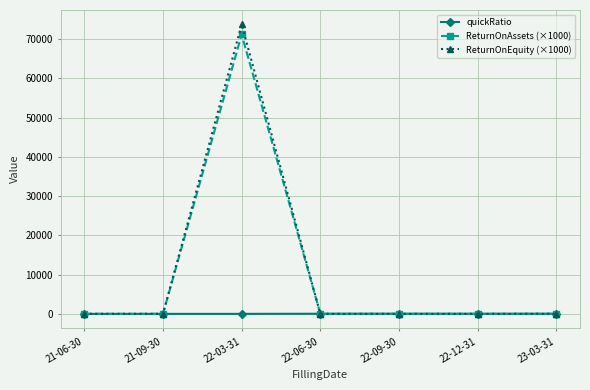

Where does the ReturnOnAssets (×1000) series first go above 3?

22-03-31